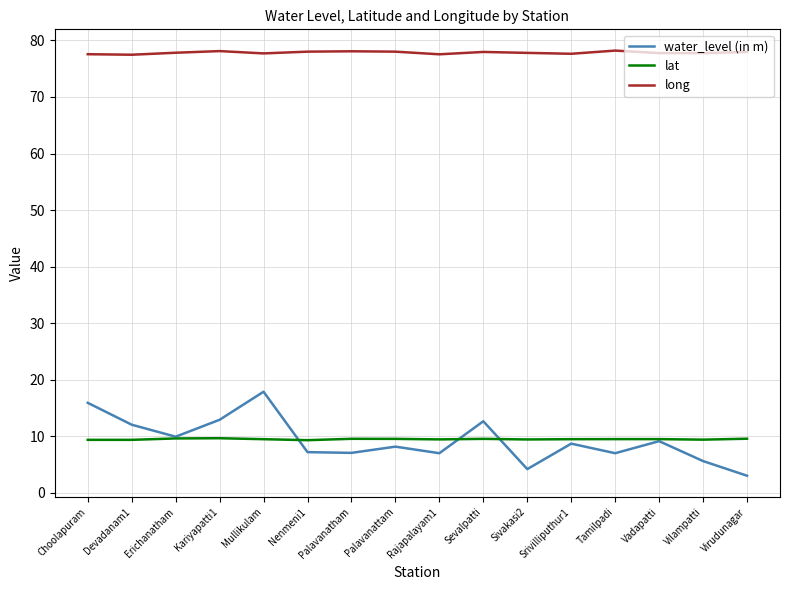

Which category has the lowest value in the water_level (in m) series?

Virudunagar